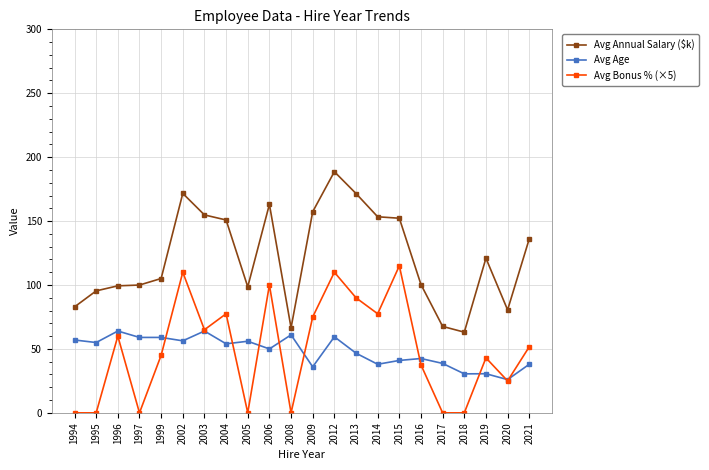

Rank the series at 1995 from highest to lowest value.

Avg Annual Salary ($k), Avg Age, Avg Bonus % (×5)